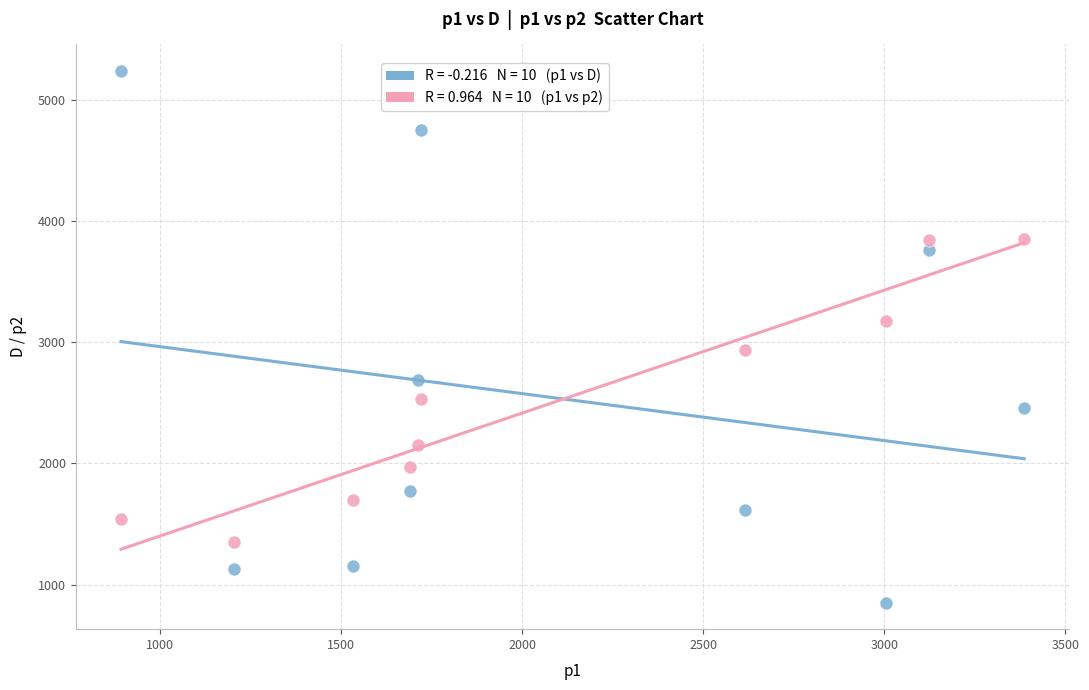

Across all data points, what is the range of Y values (max minus min)?

4385.8